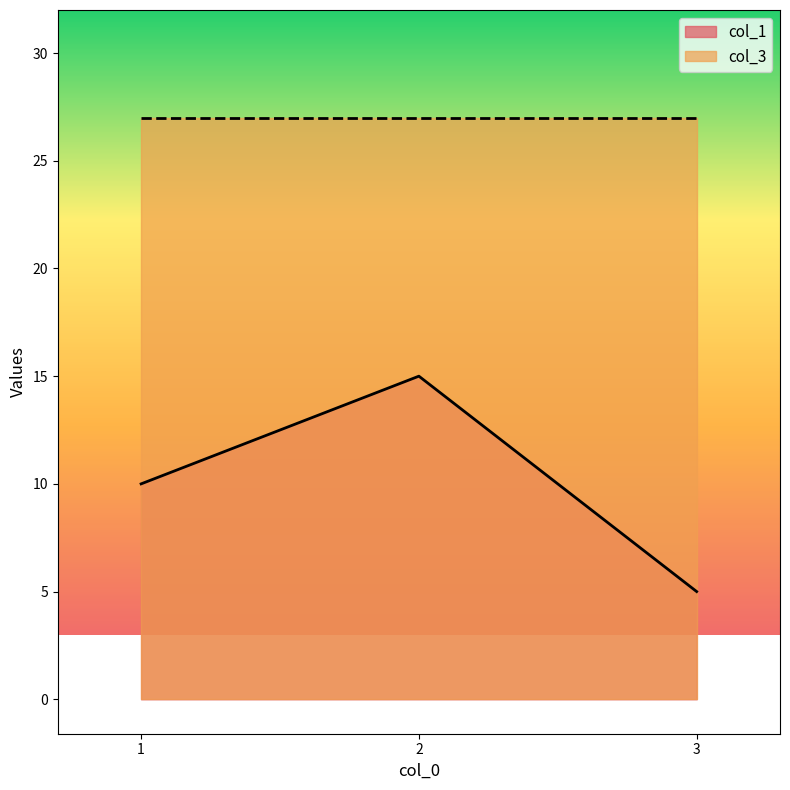

List the series in order of their peak value, highest first.

col_3, col_1